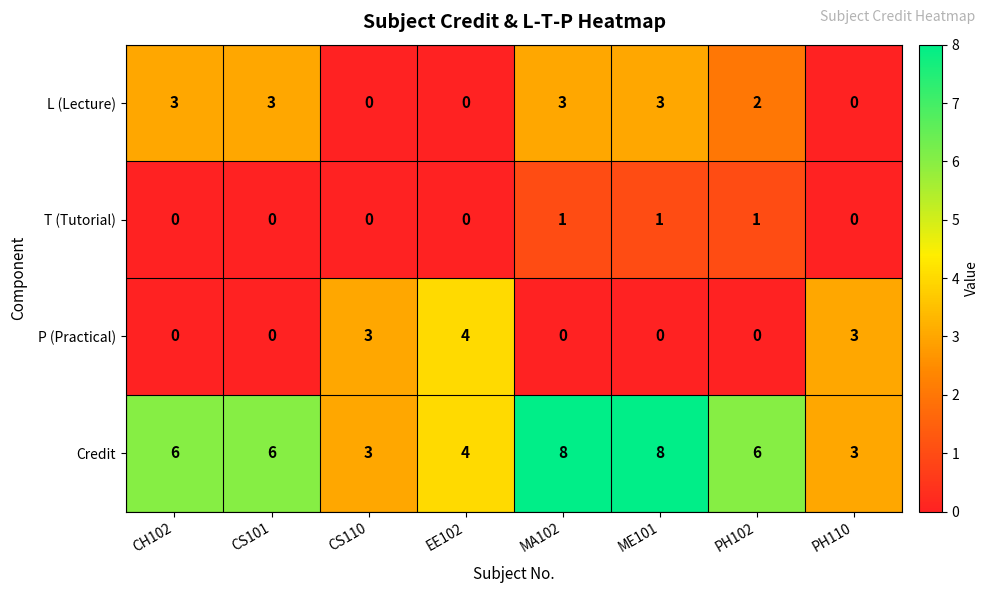

What is the total value across all series at PH110?

6